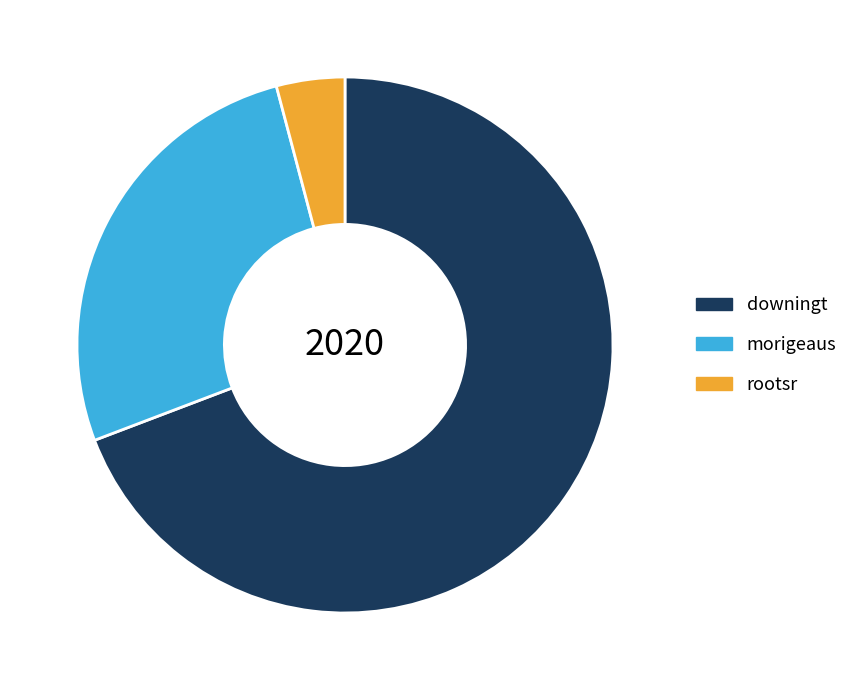

What is the largest slice in the pie chart?

downingt